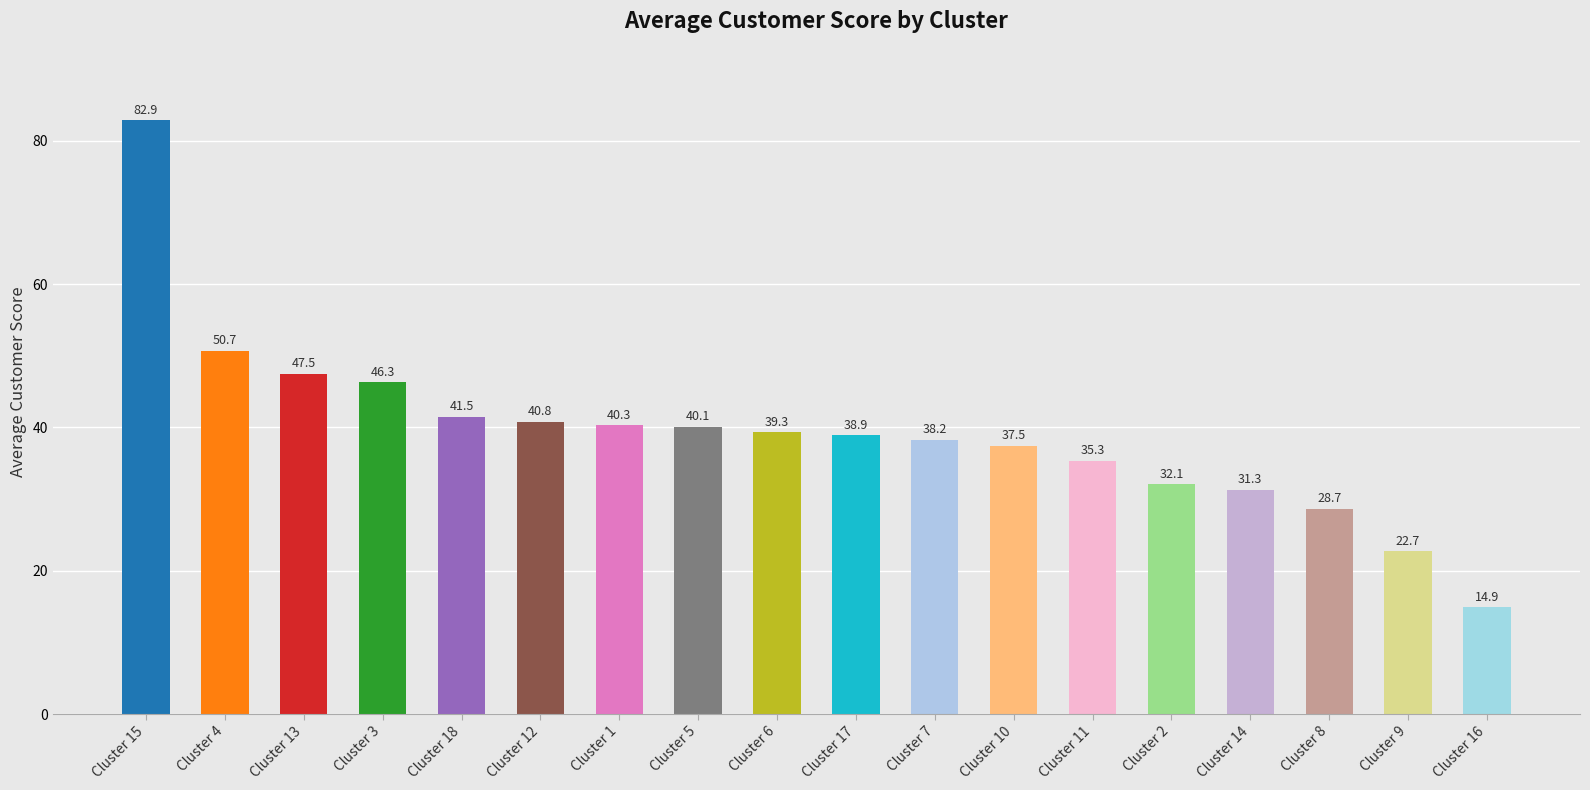

Are the bars horizontal?

No